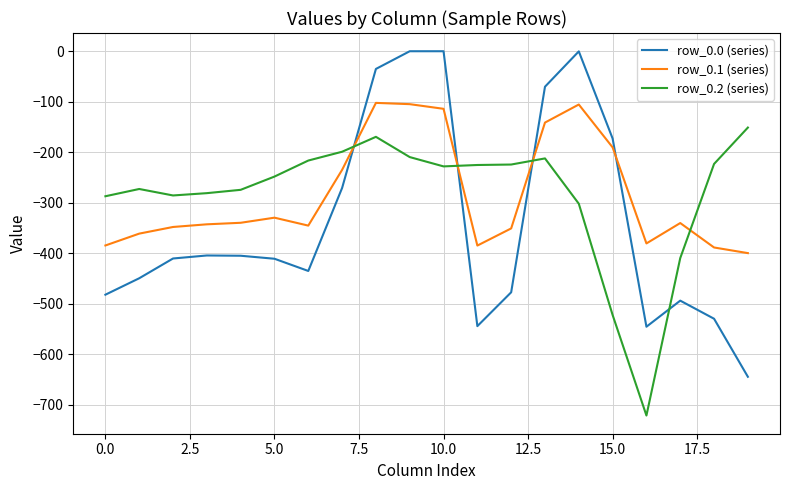

Which series has the widest spread of values?

row_0.0 (series)